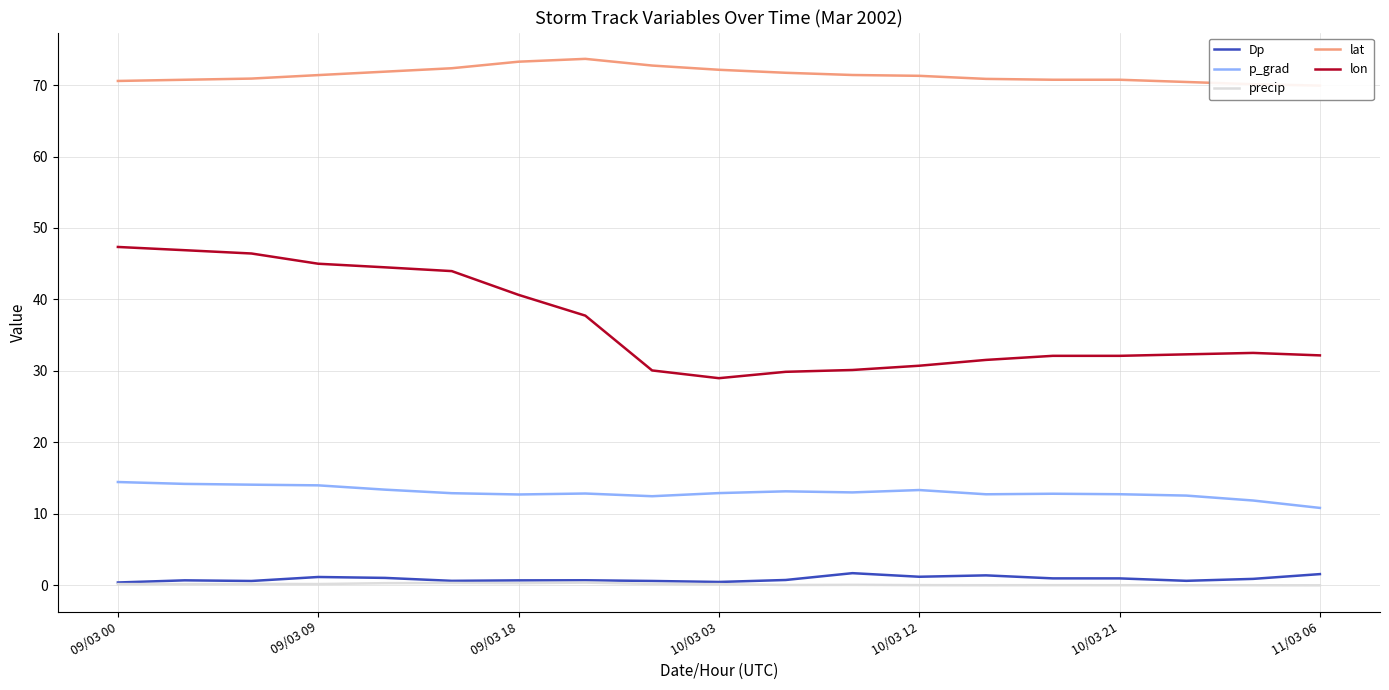

True or false: lon and precip intersect in this chart.

False